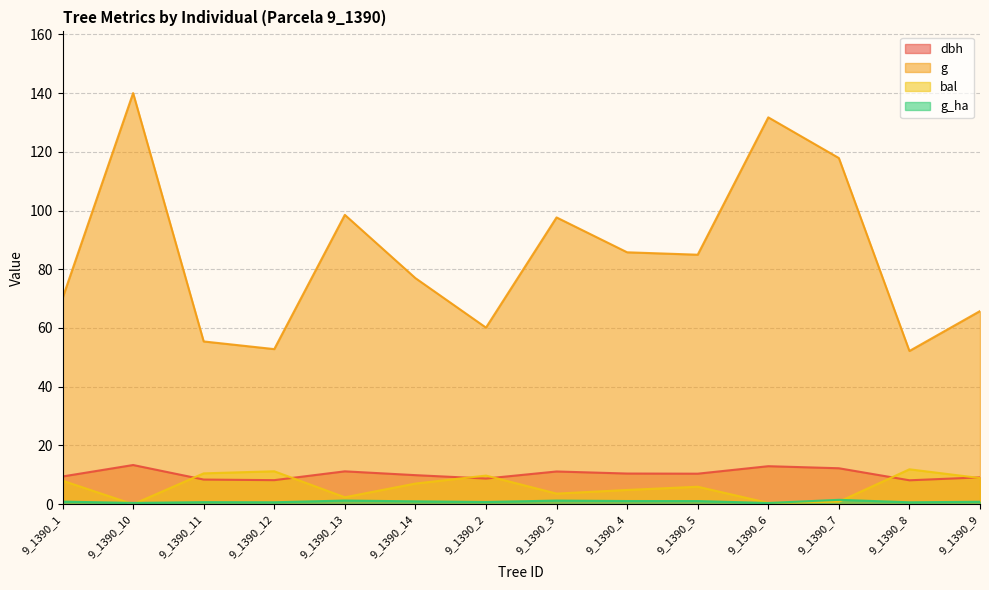

What is the value of the dbh point at the 8th from the left?

11.2